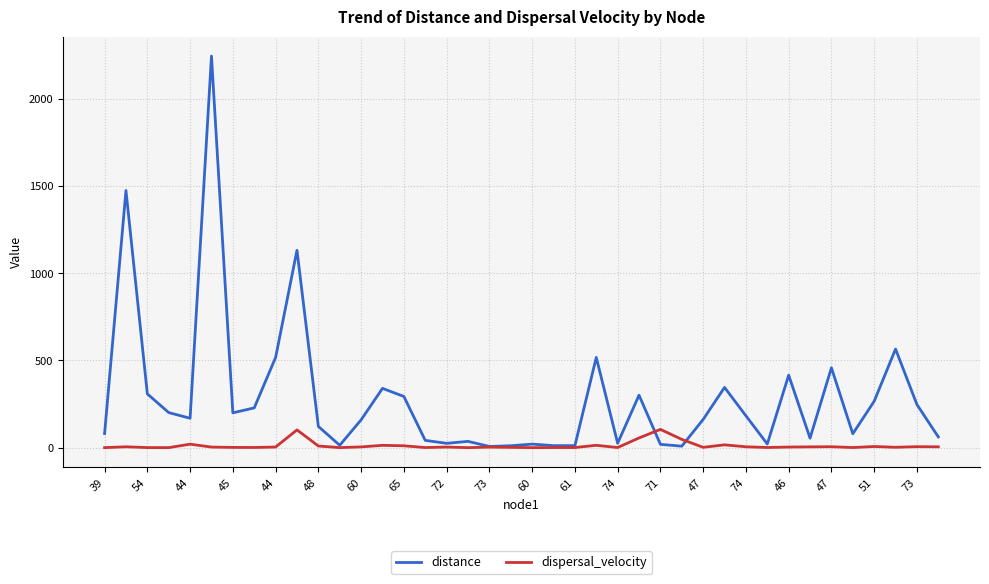

What is the difference between the maximum and minimum values in the distance series?

2238.4